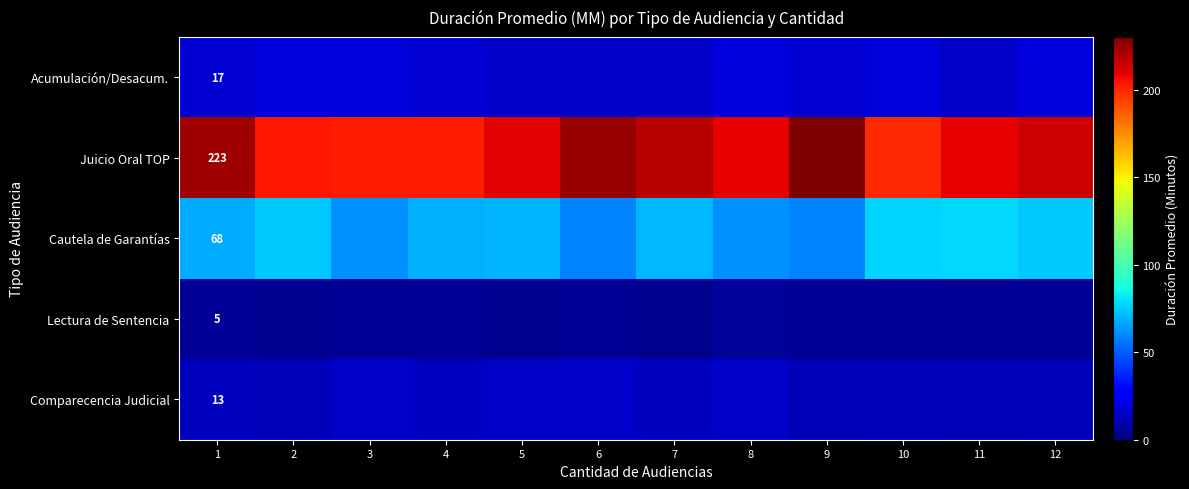

At how many categories does at least one series exceed 195?

12